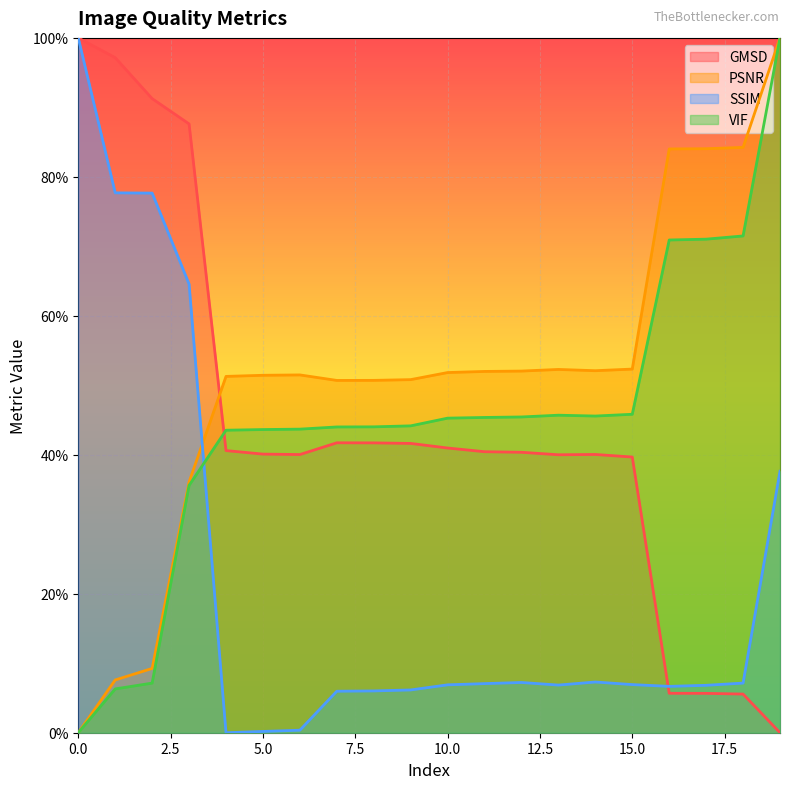

What is the difference between the second highest and second lowest values in the PSNR series?

0.8